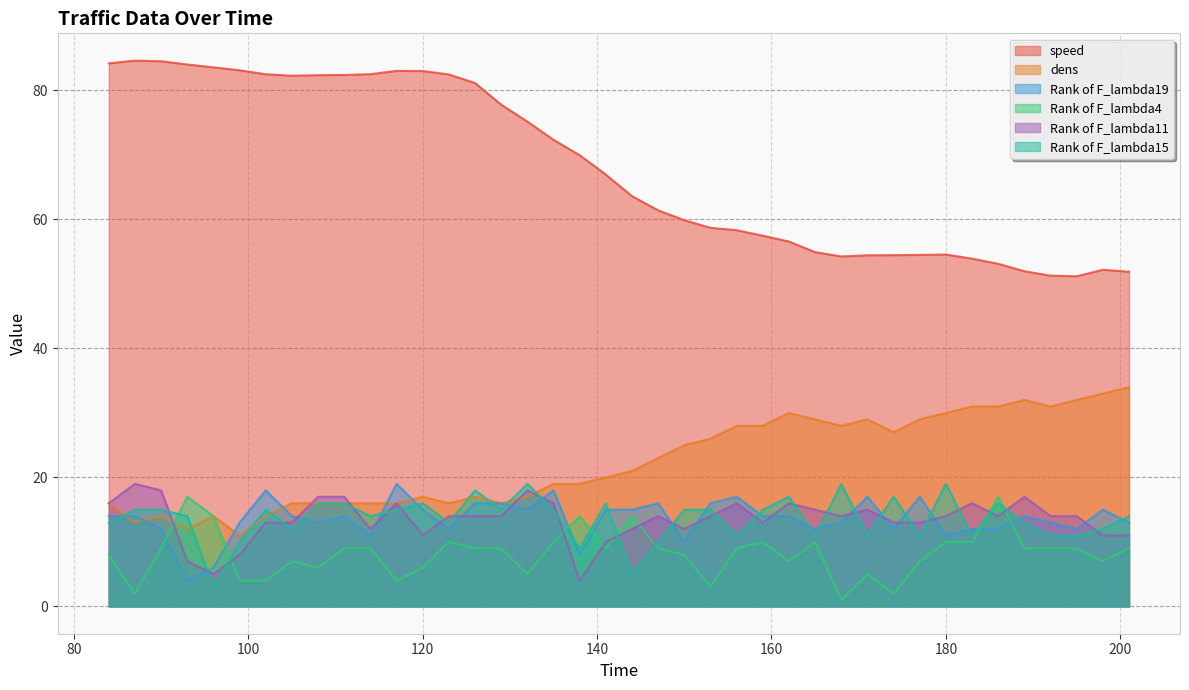

What is the value of the Rank of F_lambda19 point at the 15th from the left?

16.0